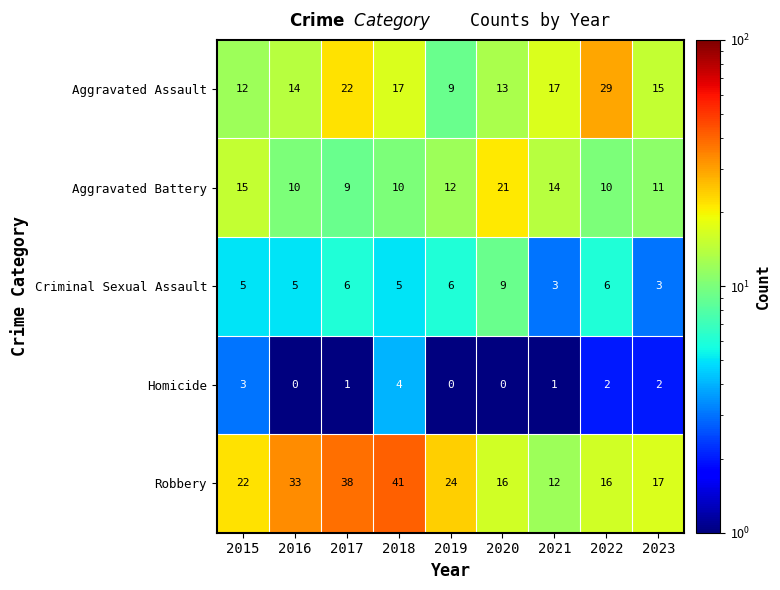

How many data points in Aggravated Battery are less than 11?

4